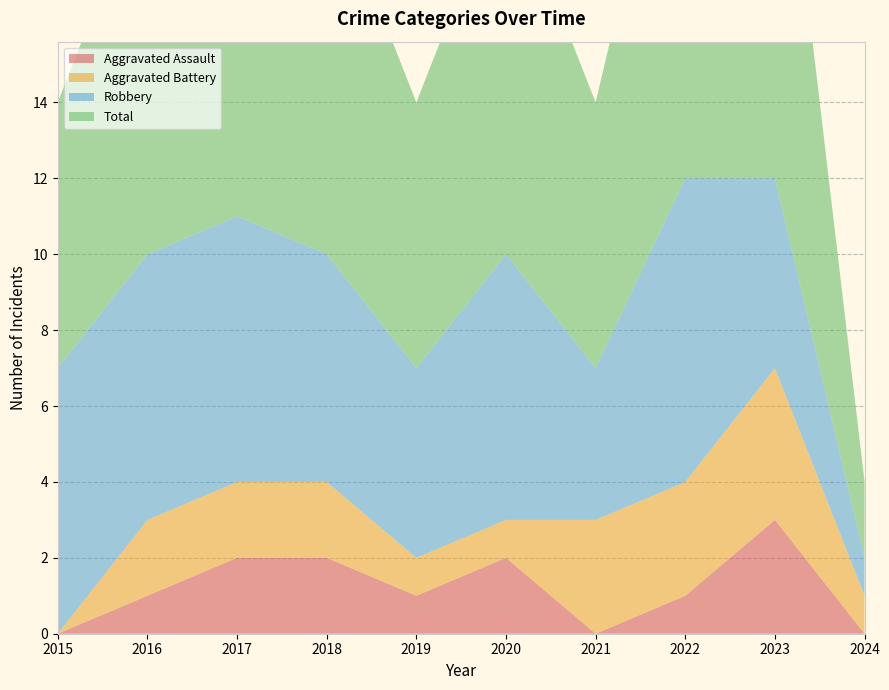

Reading left to right, what are all the values shown in this chart?

Aggravated Assault: 0	1	2	2	1	2	0	1	3	0
Aggravated Battery: 0	2	2	2	1	1	3	3	4	1
Robbery: 7	7	7	6	5	7	4	8	5	1
Total: 7	10	11	10	7	10	7	12	12	2